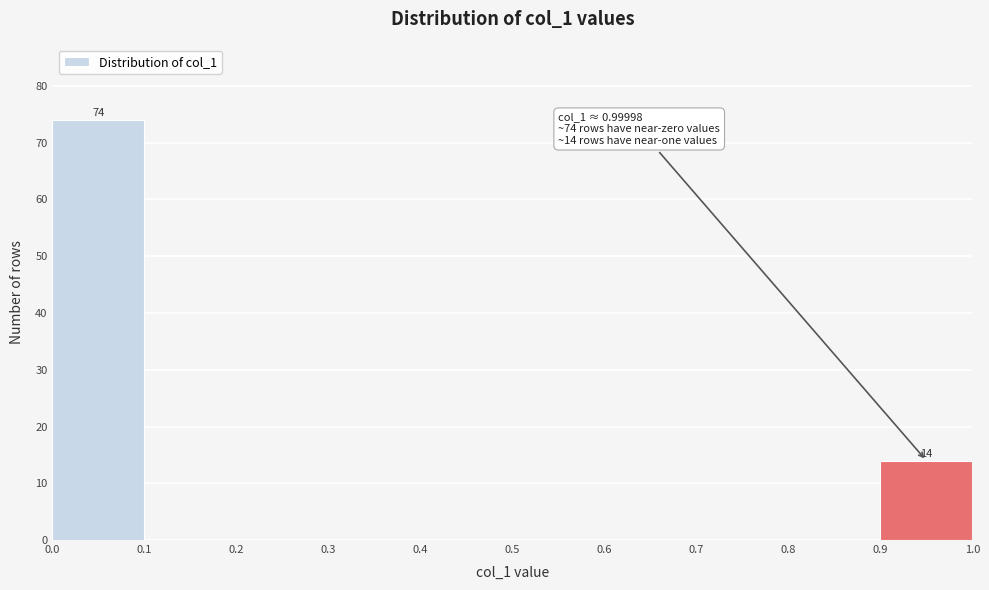

Over which range of the x-axis is the bar tallest?

0.0 to 0.1